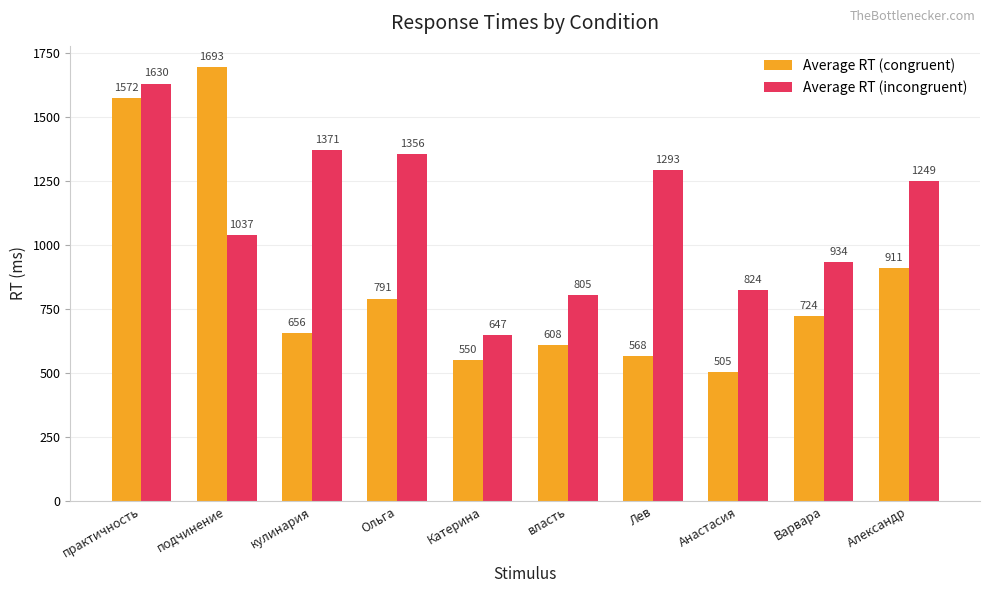

Which series has the widest spread of values?

Average RT (congruent)